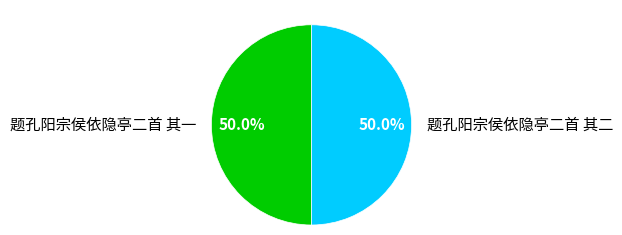

Approximately how many times larger is the value at 题孔阳宗侯依隐亭二首 其一 compared to 题孔阳宗侯依隐亭二首 其二?

1.0